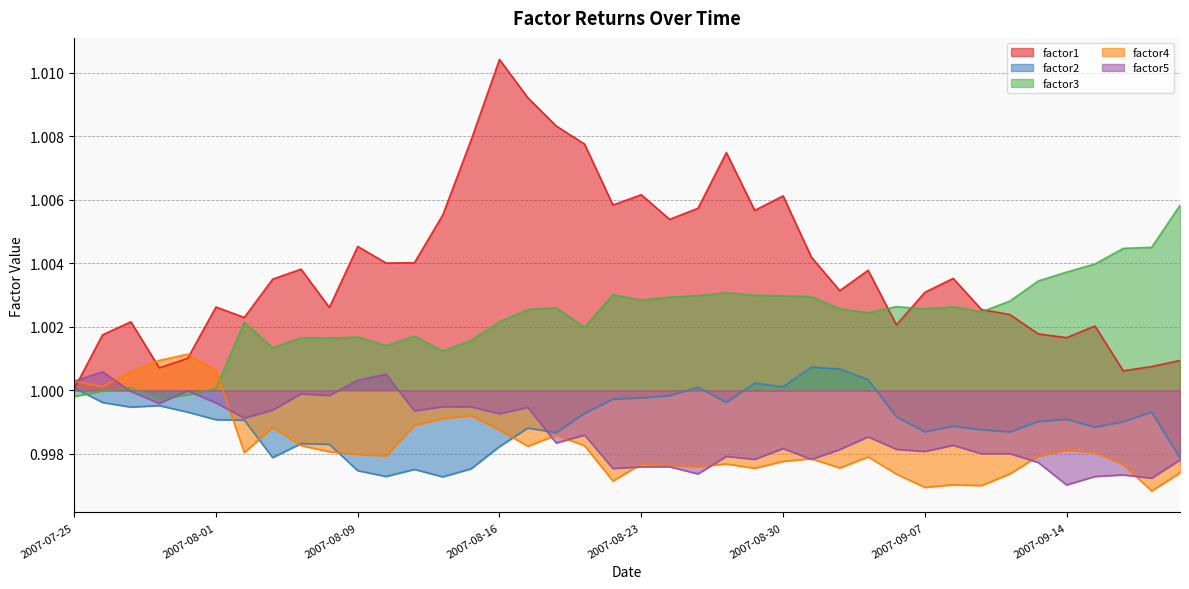

What is the approximate value of factor4 at 2007-08-02?

1.0